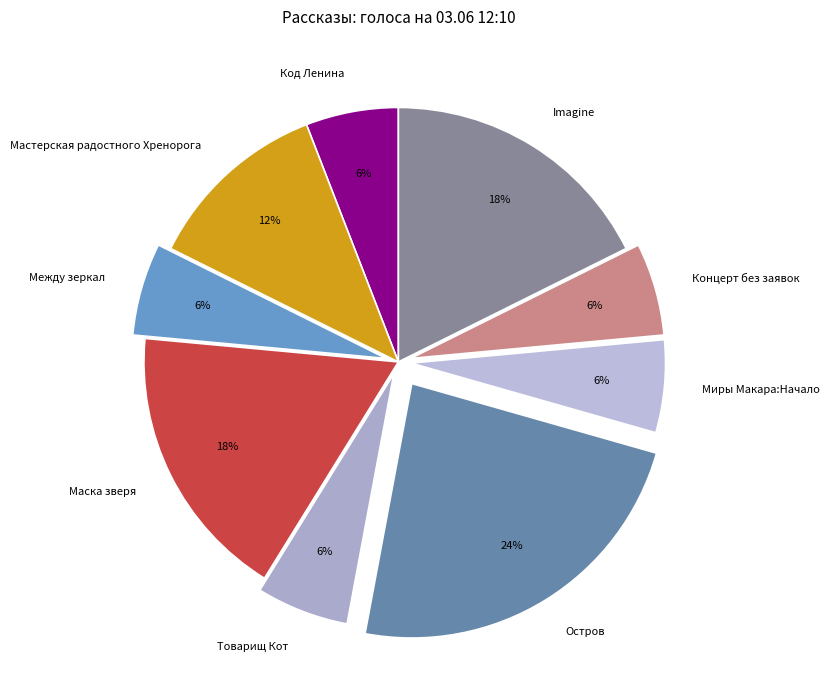

Count the number of slices in the pie.

9